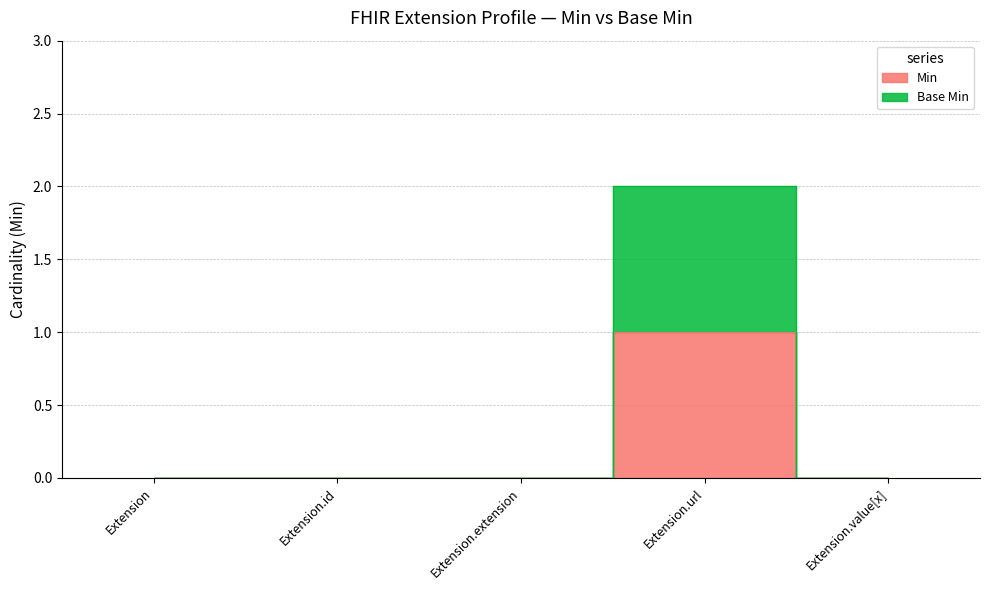

What is the sum of the Min values at Extension.url and Extension?

1